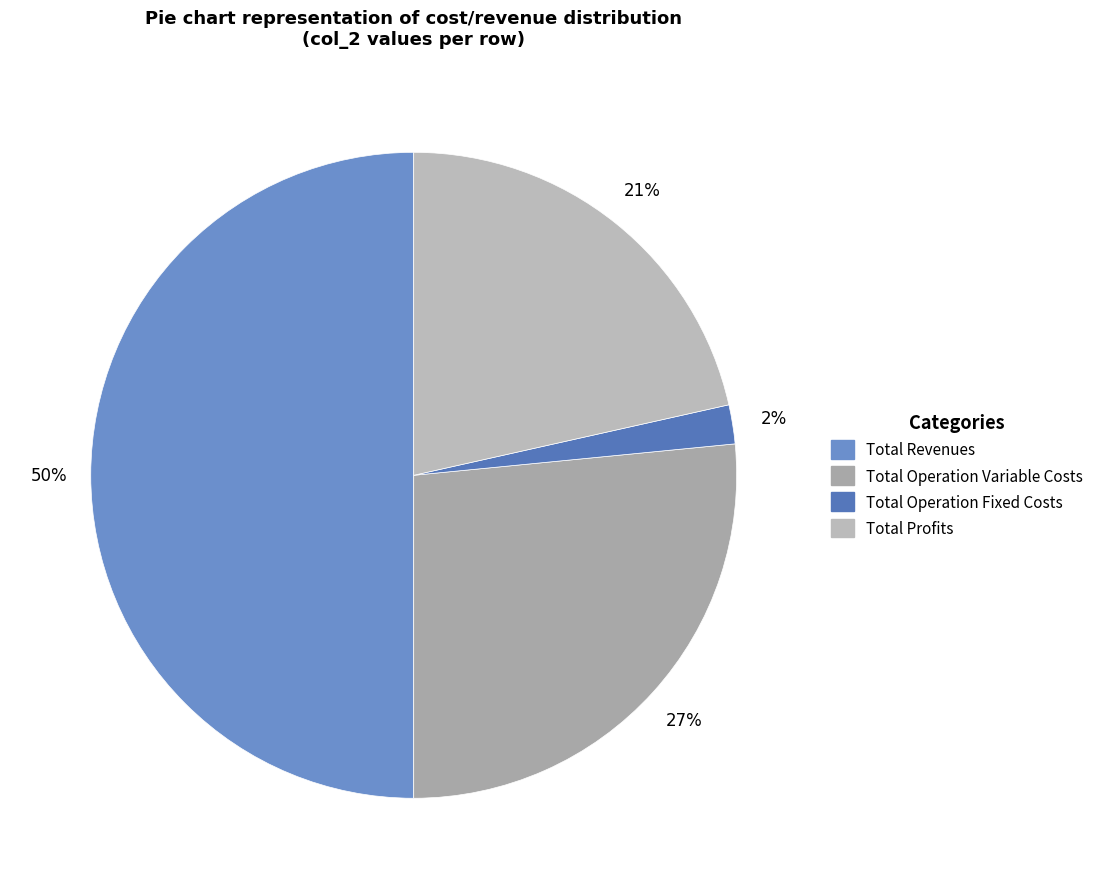

Which category has the biggest portion of the pie?

Total Revenues